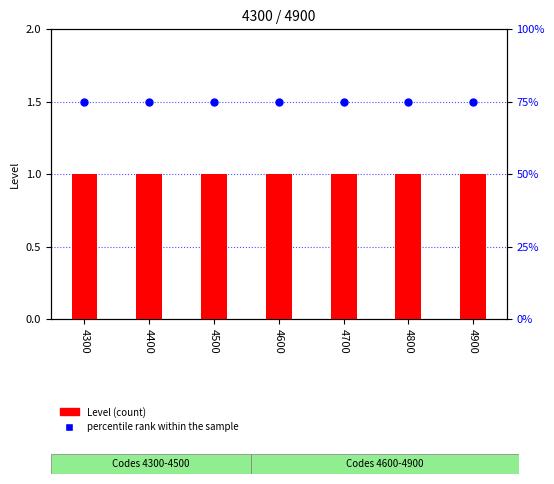

At which category is the sum across all series the highest?

4300